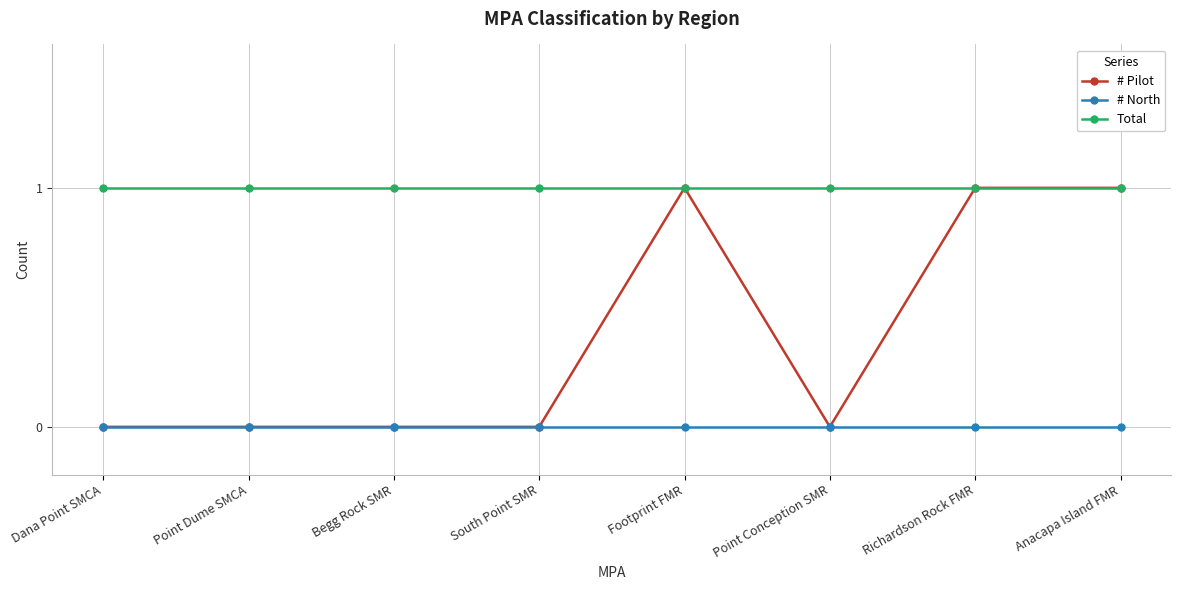

What are all the series names shown in the legend?

# Pilot, # North, Total